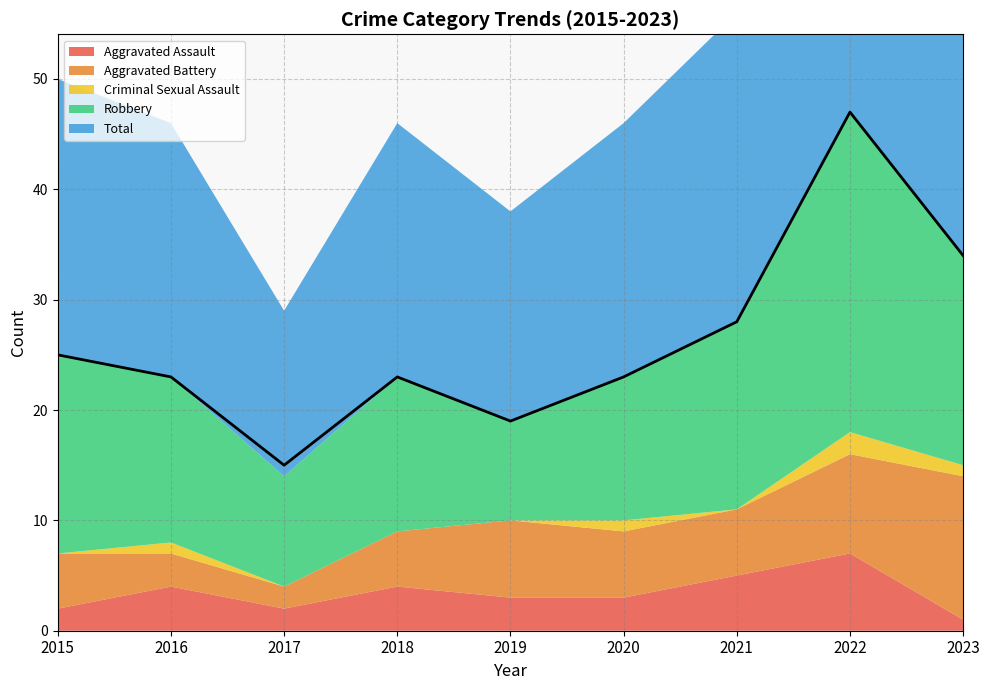

Where is Total nearest to the value 31?

2021